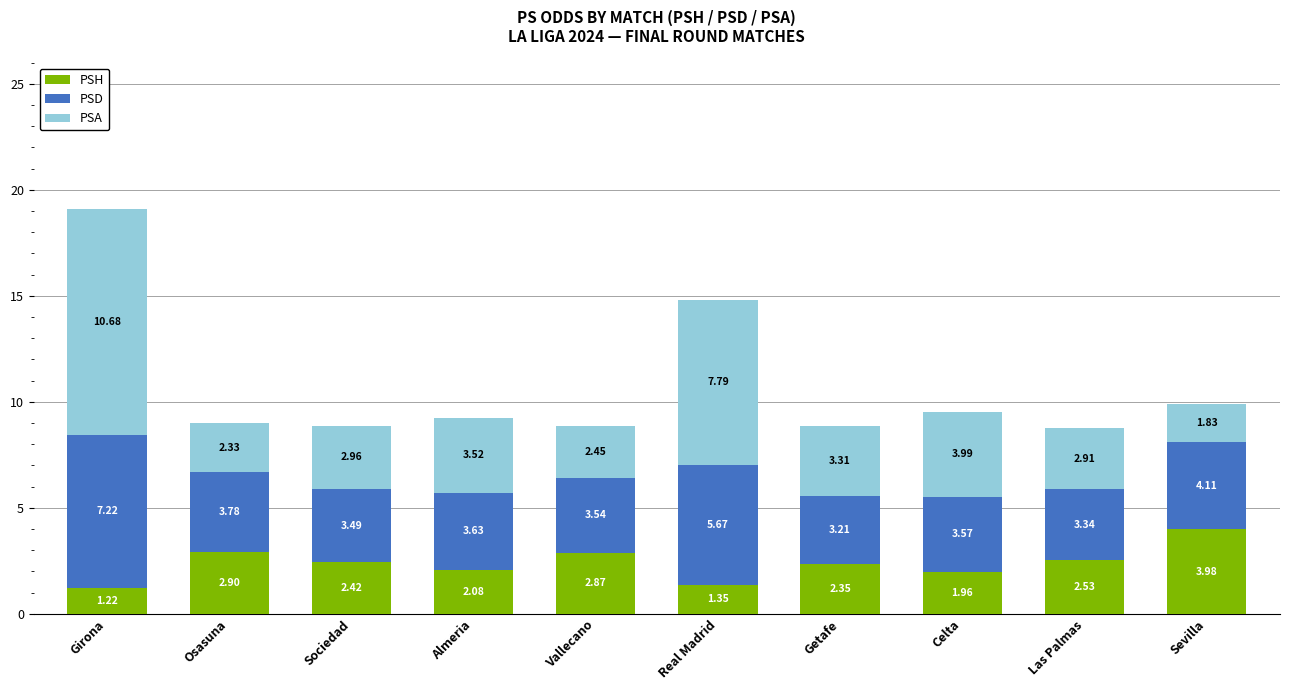

List the labels in order of PSH value, smallest first.

Girona, Real Madrid, Celta, Almeria, Getafe, Sociedad, Las Palmas, Vallecano, Osasuna, Sevilla